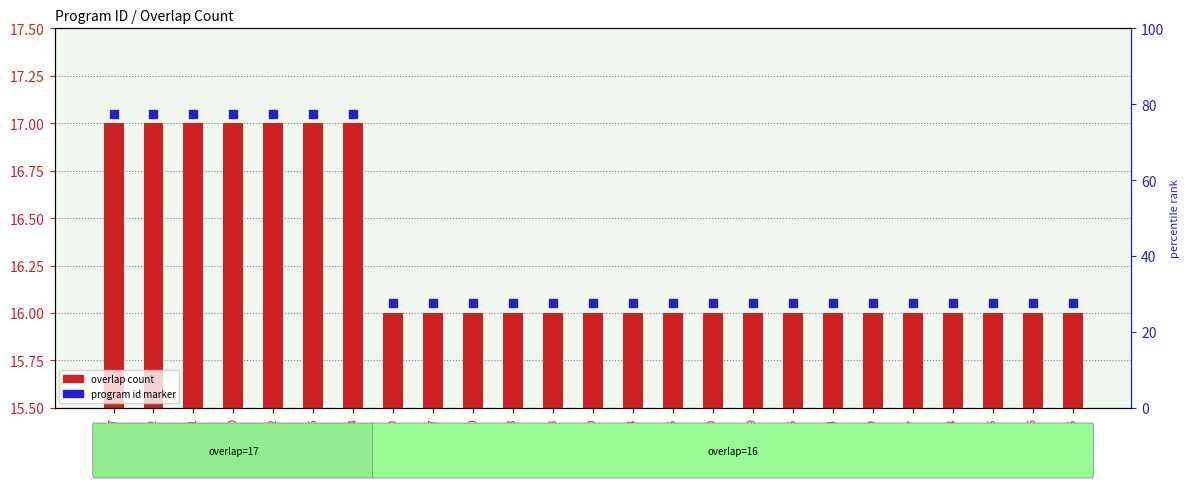

What is the total value across all series at 73525?

32.0